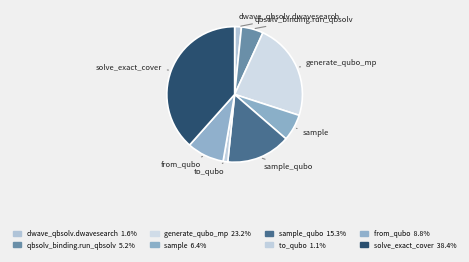

Is there a majority slice in this chart?

No